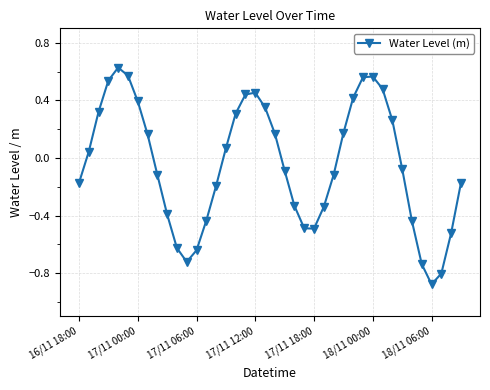

What is the difference between the second highest and second lowest values?

1.4